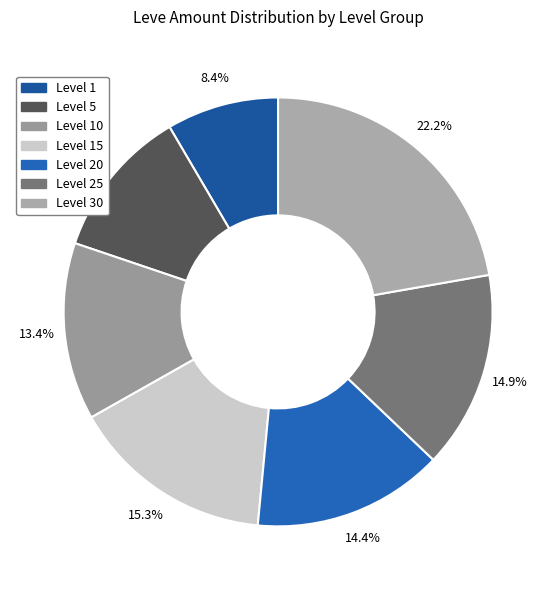

Count the number of slices in the pie.

7